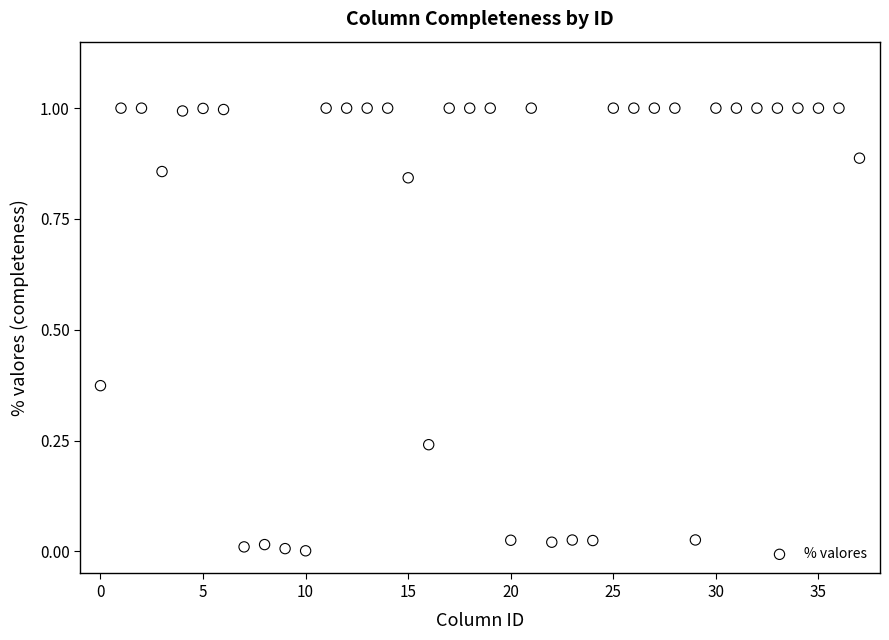

What is the range of Y values (max minus min)?

1.0